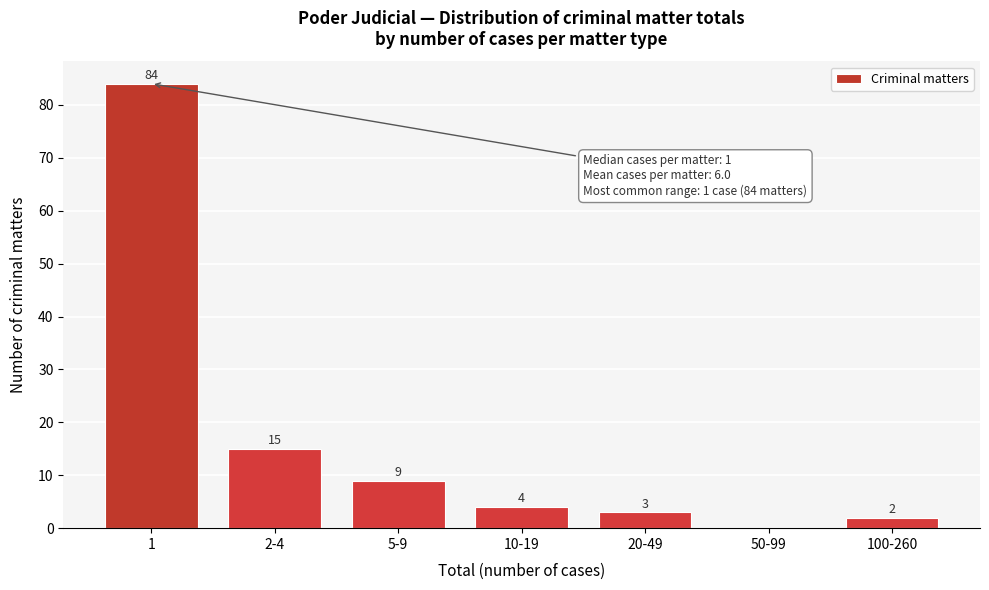

Reading left to right, extract all data points from this chart.

1=84	2-4=15	5-9=9	10-19=4	20-49=3	50-99=0	100-260=2